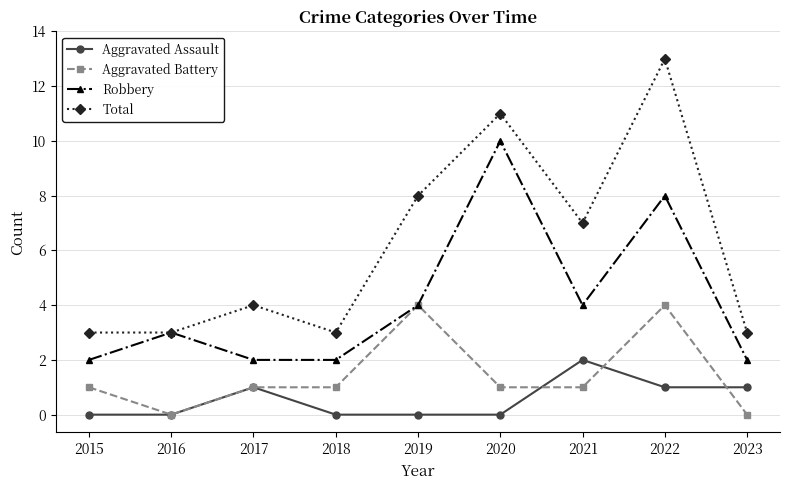

List the series in order of their overall mean, highest first.

Total, Robbery, Aggravated Battery, Aggravated Assault